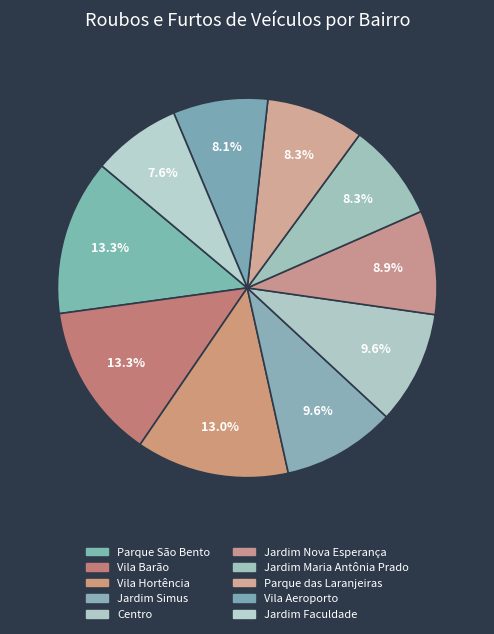

How many slices are in this pie chart?

10